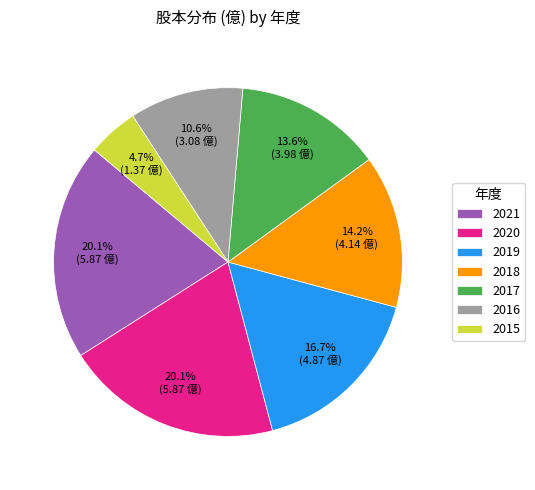

Which has a higher value, 2019 or 2020?

2020